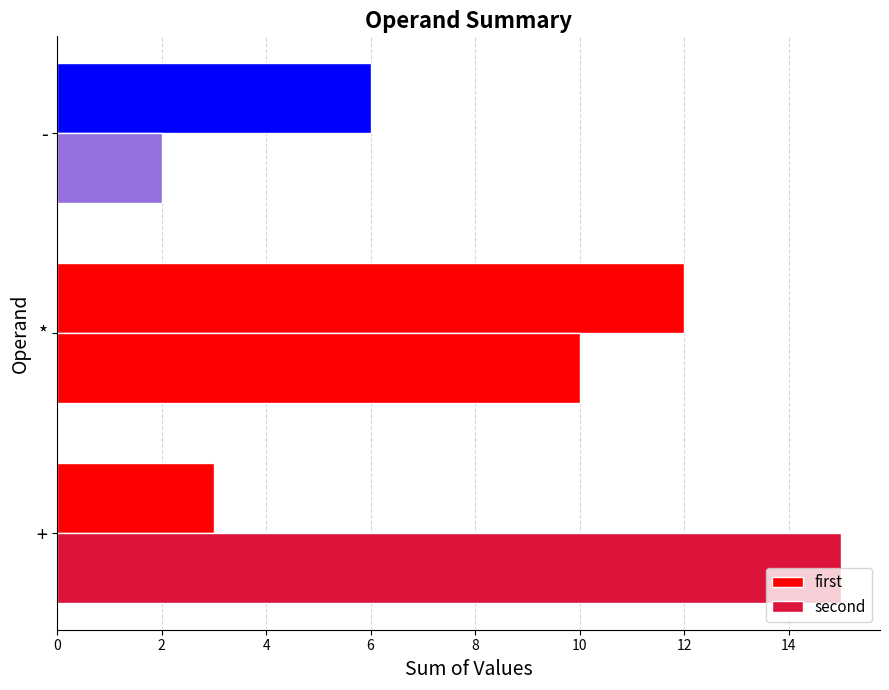

Which series has the widest spread of values?

second